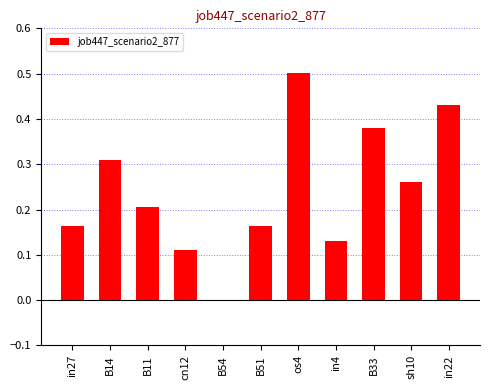

Where is the data nearest to the value 0?

B54